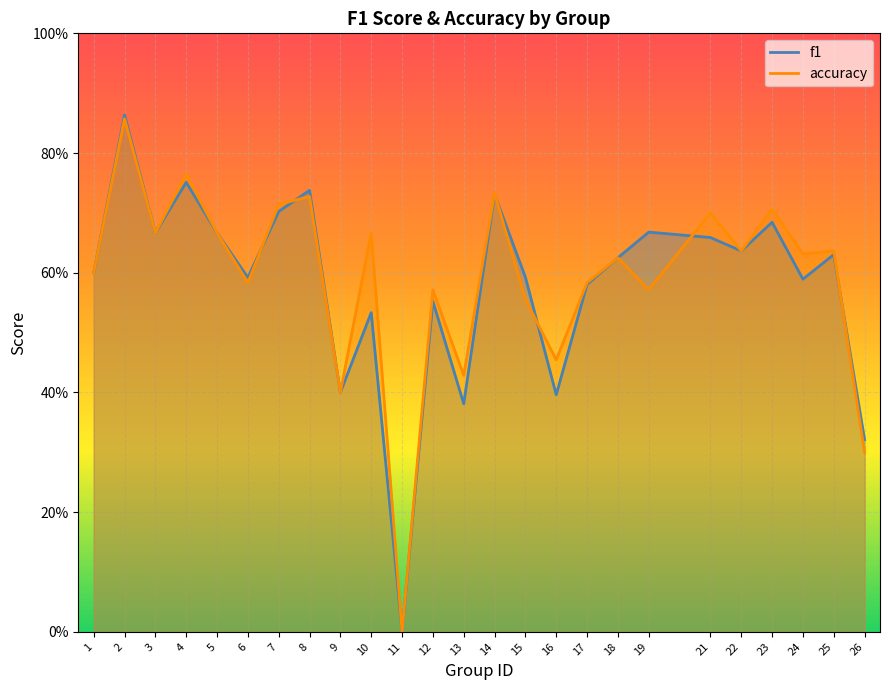

Rank the series by their average value, from lowest to highest.

f1, accuracy